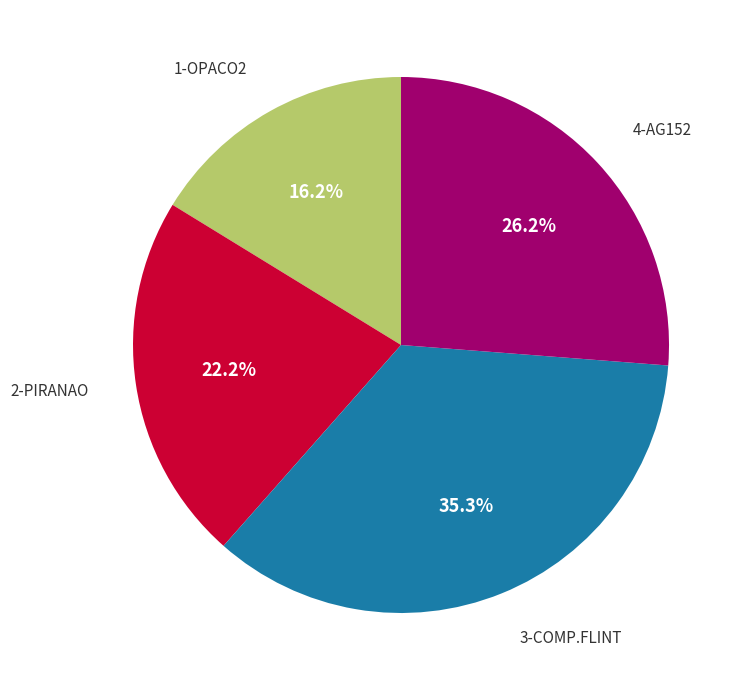

Is there a majority slice in this chart?

No